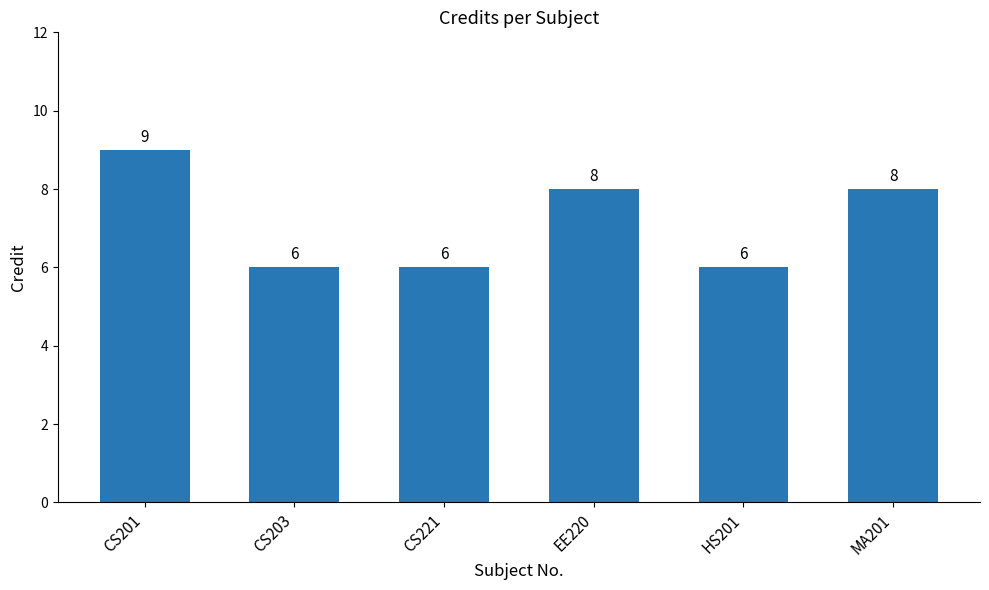

How many bars are there in total?

6